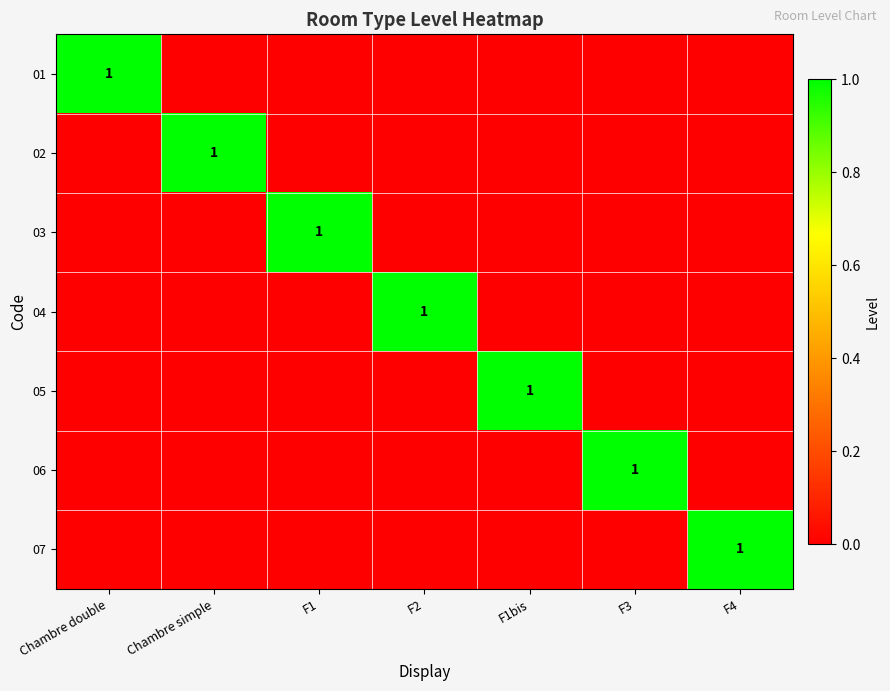

Count the number of data series in this chart.

7